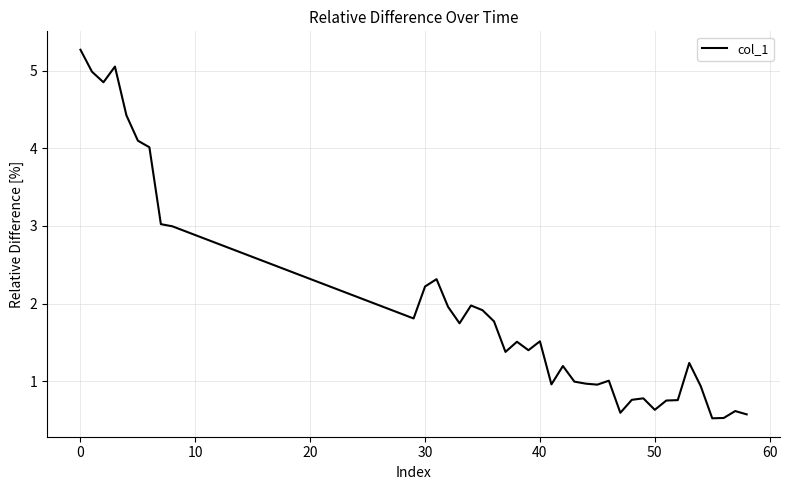

What is the maximum value shown in the chart?

5.3